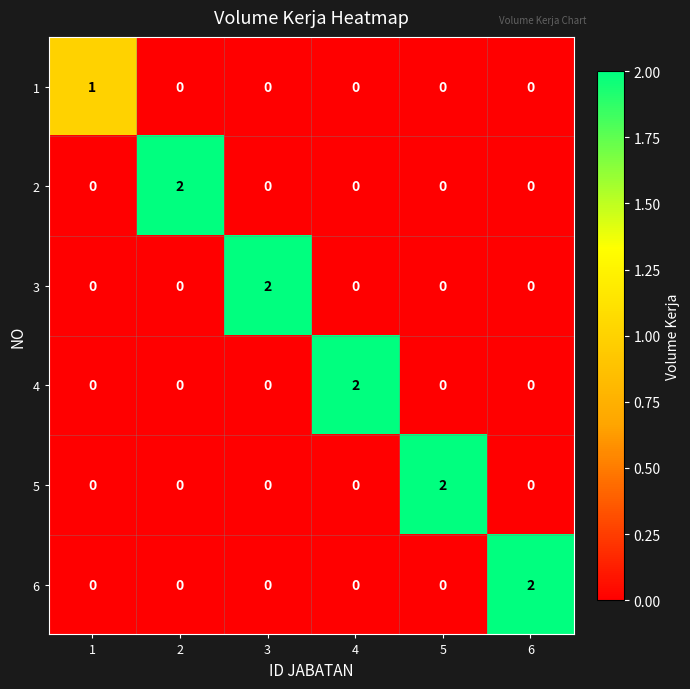

True or false: 2 has a value of 0 at 6.

True